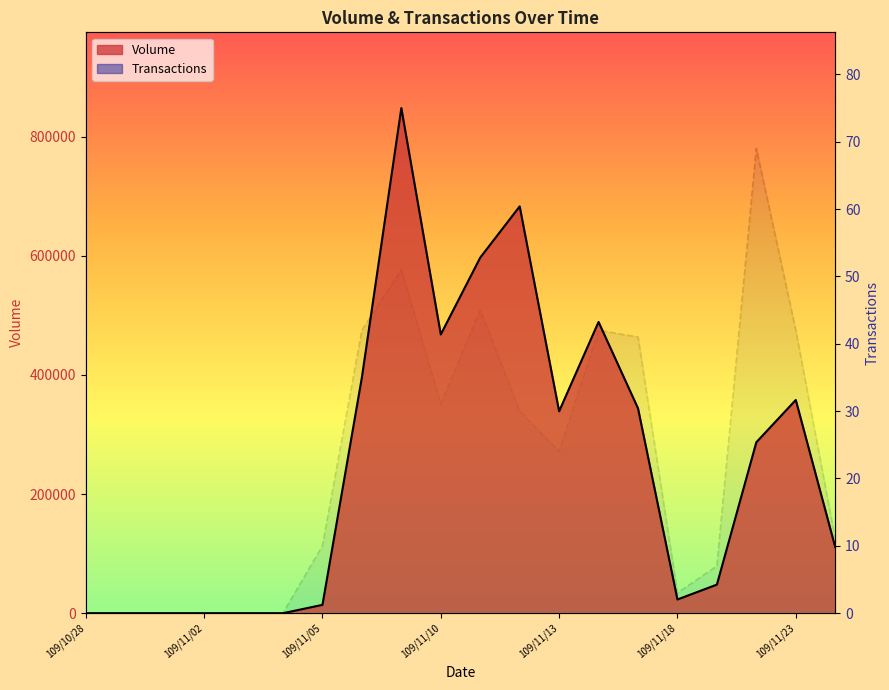

How many series are shown in this chart?

2